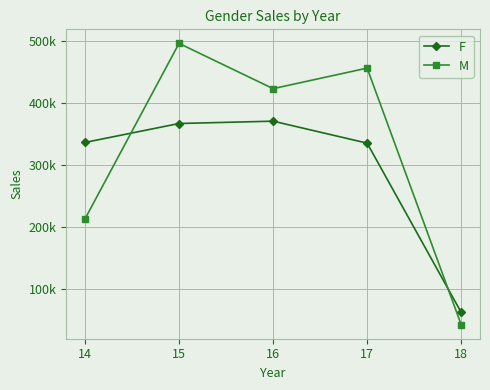

Which series ends up on top after the final intersection of M and F?

F